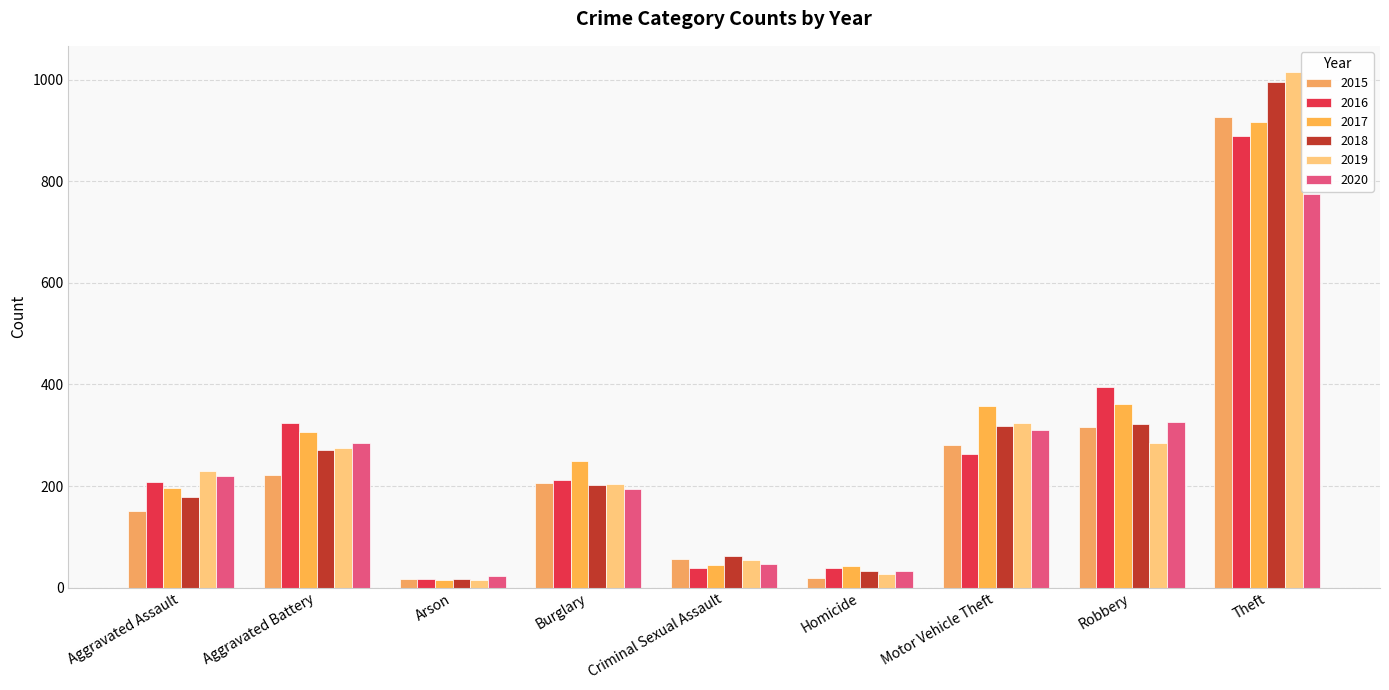

At which category is the sum across all series the highest?

Theft